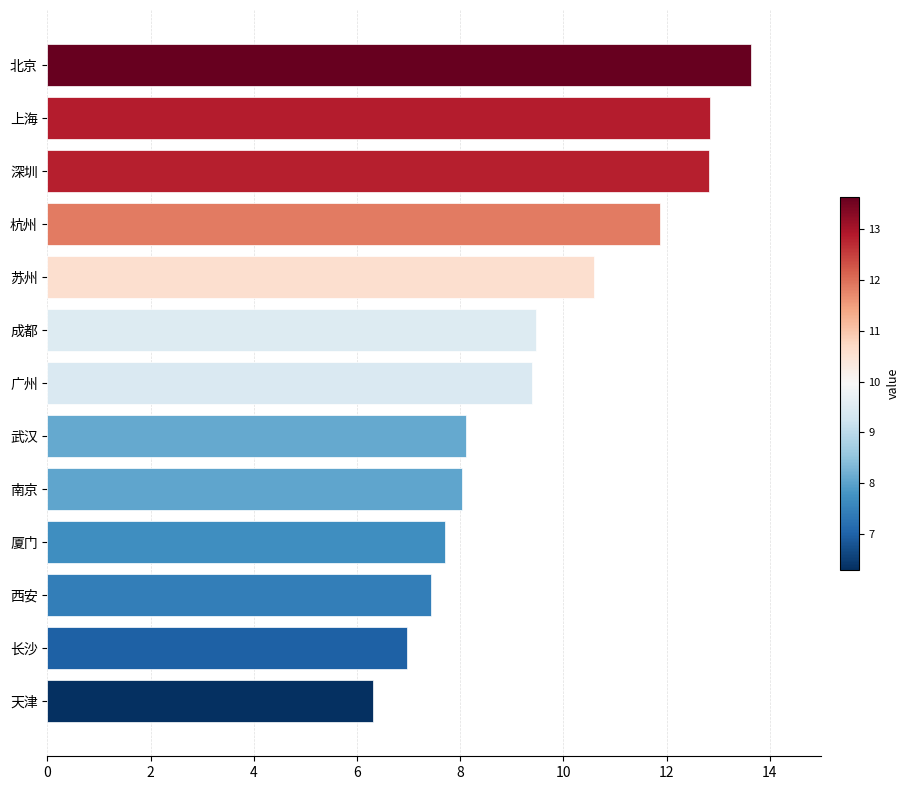

Is it true that the value at 深圳 is 3.4?

False